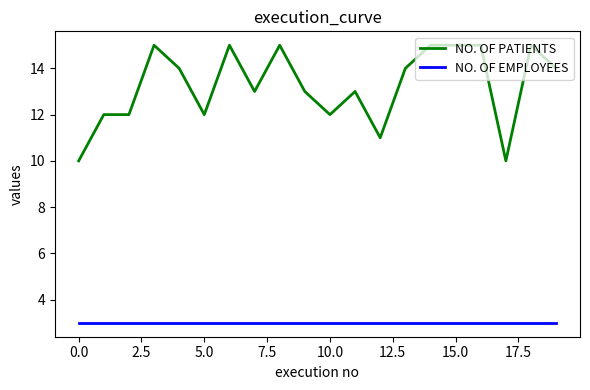

Reading left to right, list all the values displayed in this chart.

NO. OF PATIENTS: 10	12	12	15	14	12	15	13	15	13	12	13	11	14	15	15	15	10	15	14
NO. OF EMPLOYEES: 3	3	3	3	3	3	3	3	3	3	3	3	3	3	3	3	3	3	3	3